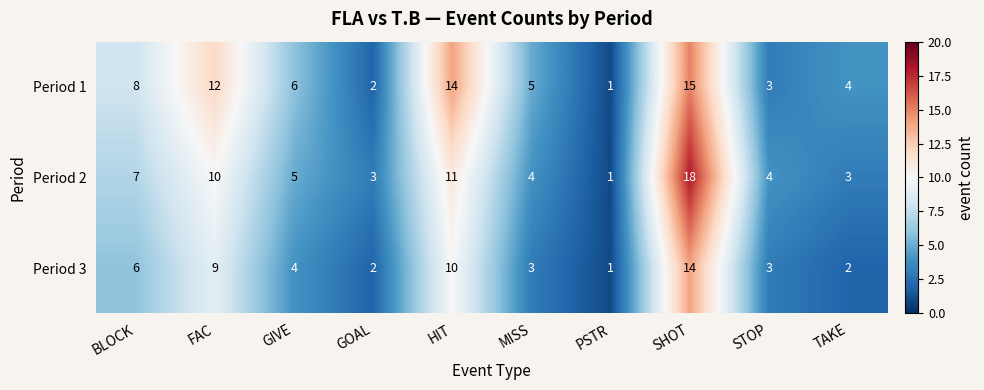

What is the spread (max minus min) of values at FAC?

3